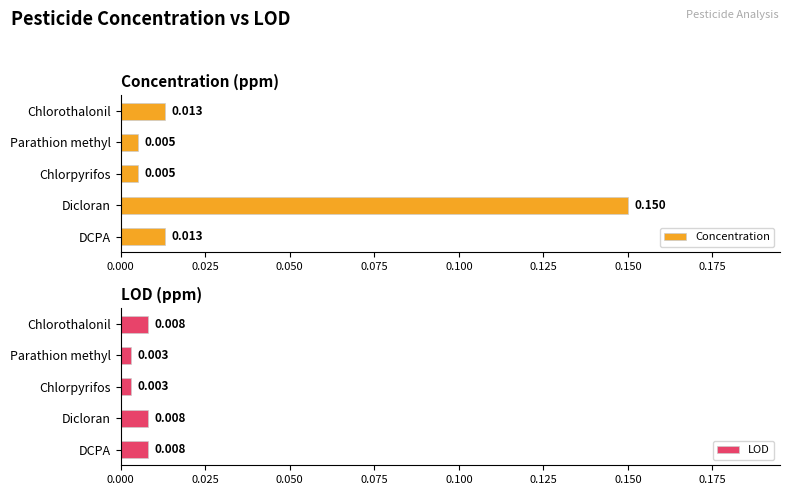

Which category has the highest value in the Concentration series?

Dicloran